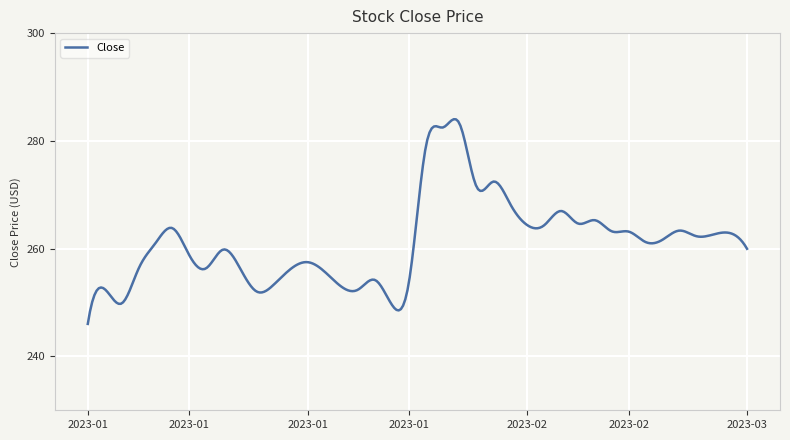

What is the maximum value shown in the chart?

284.0